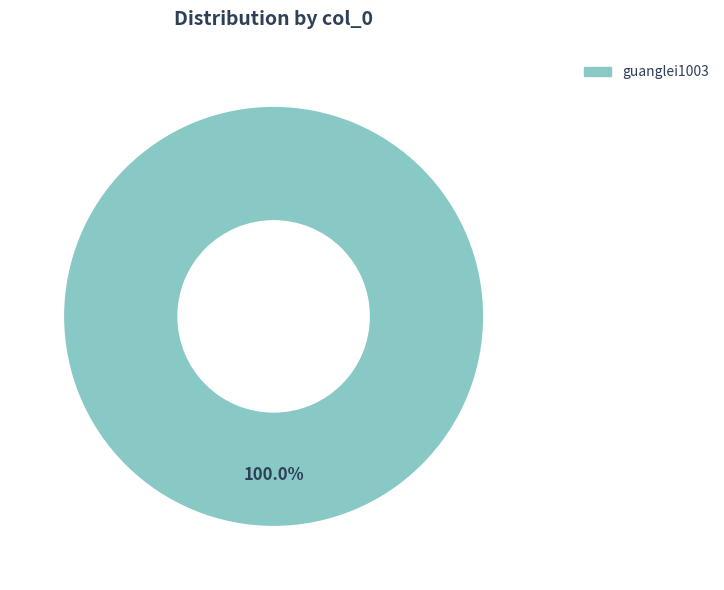

Count the number of slices in the pie.

1